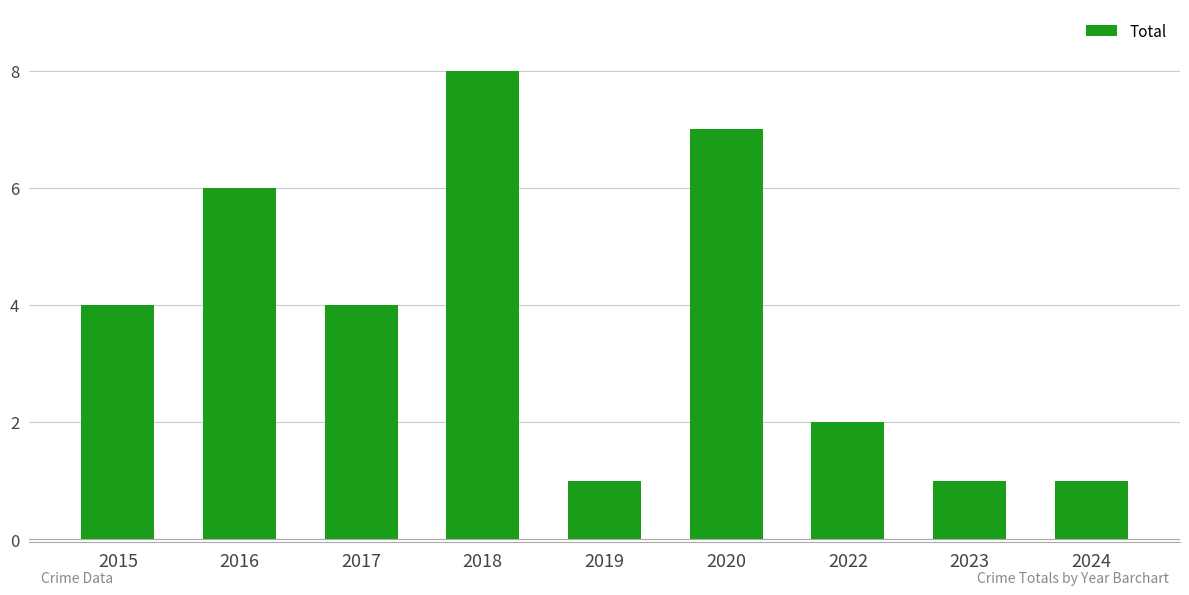

How many data points are less than 4?

4